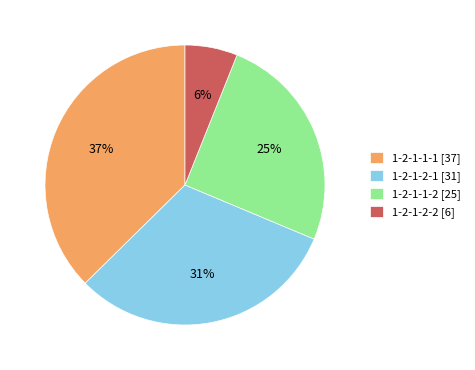

What is the ratio of the value at 1-2-1-2-1 [31] to the value at 1-2-1-1-1 [37]?

0.8